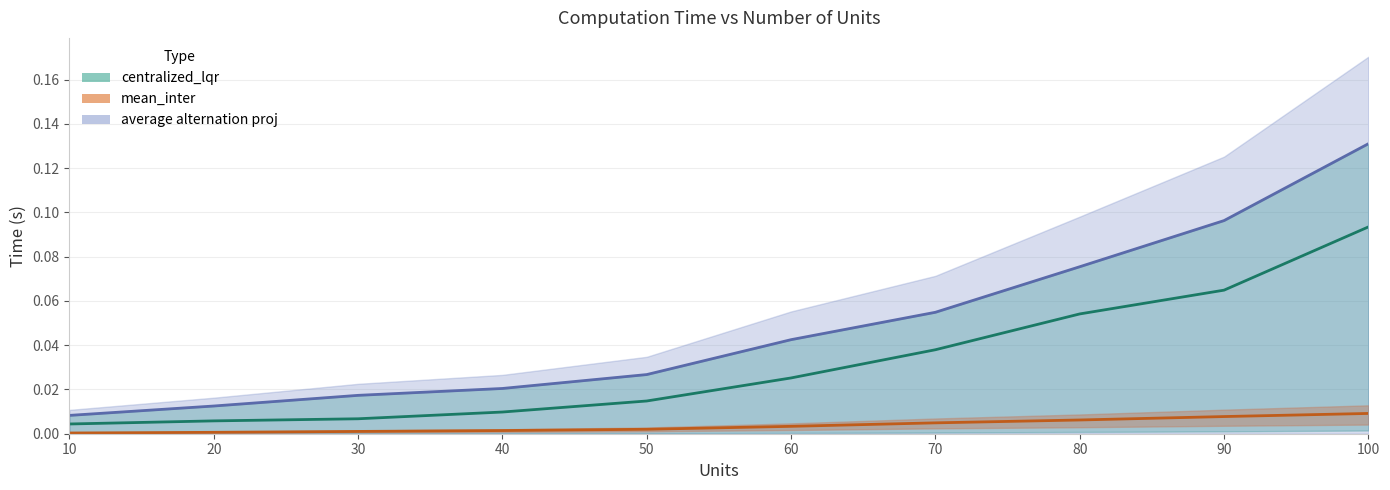

Where is average alternation proj nearest to the value 0?

10